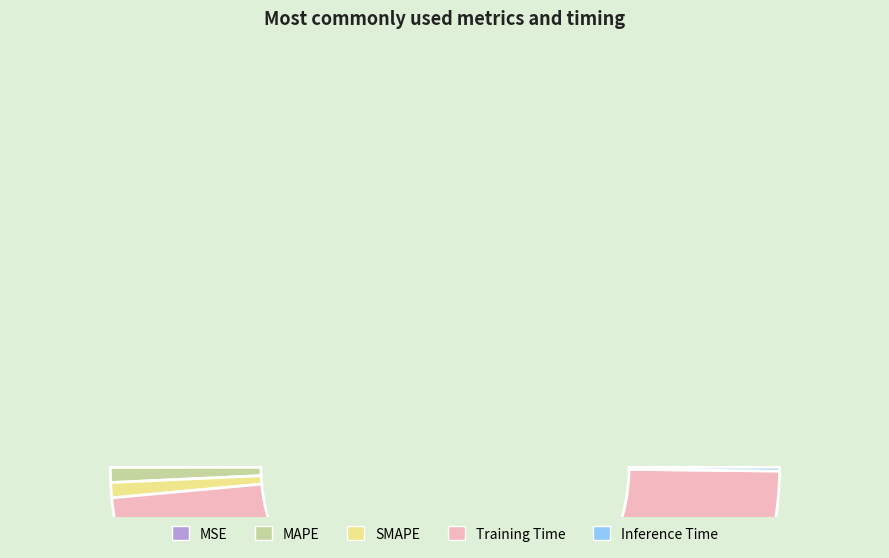

How many segments does this pie chart have?

5